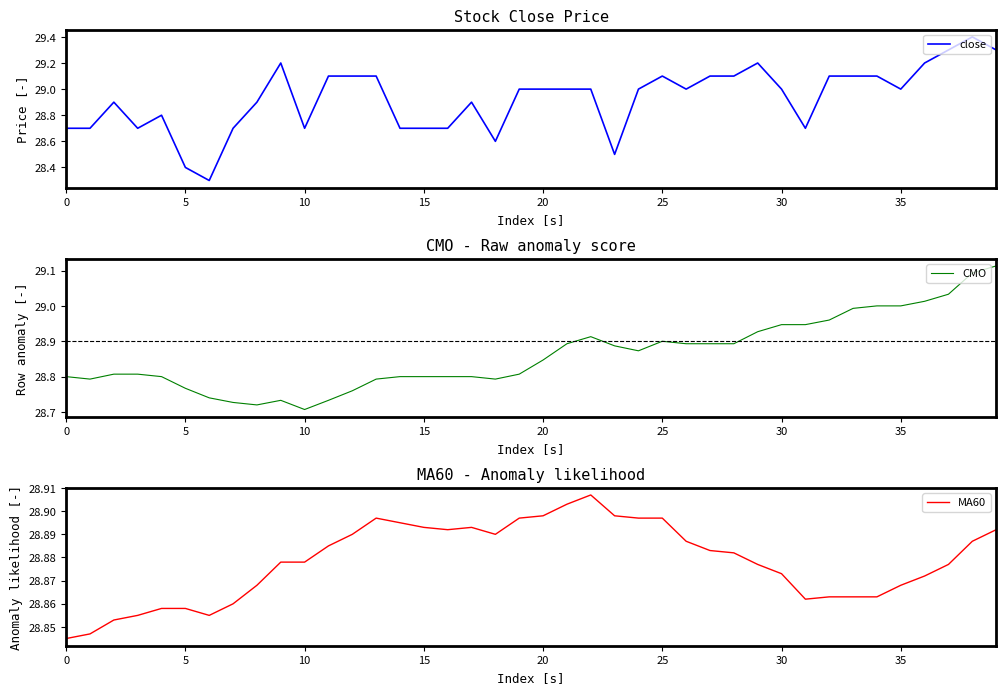

What is the maximum value for close?

29.4